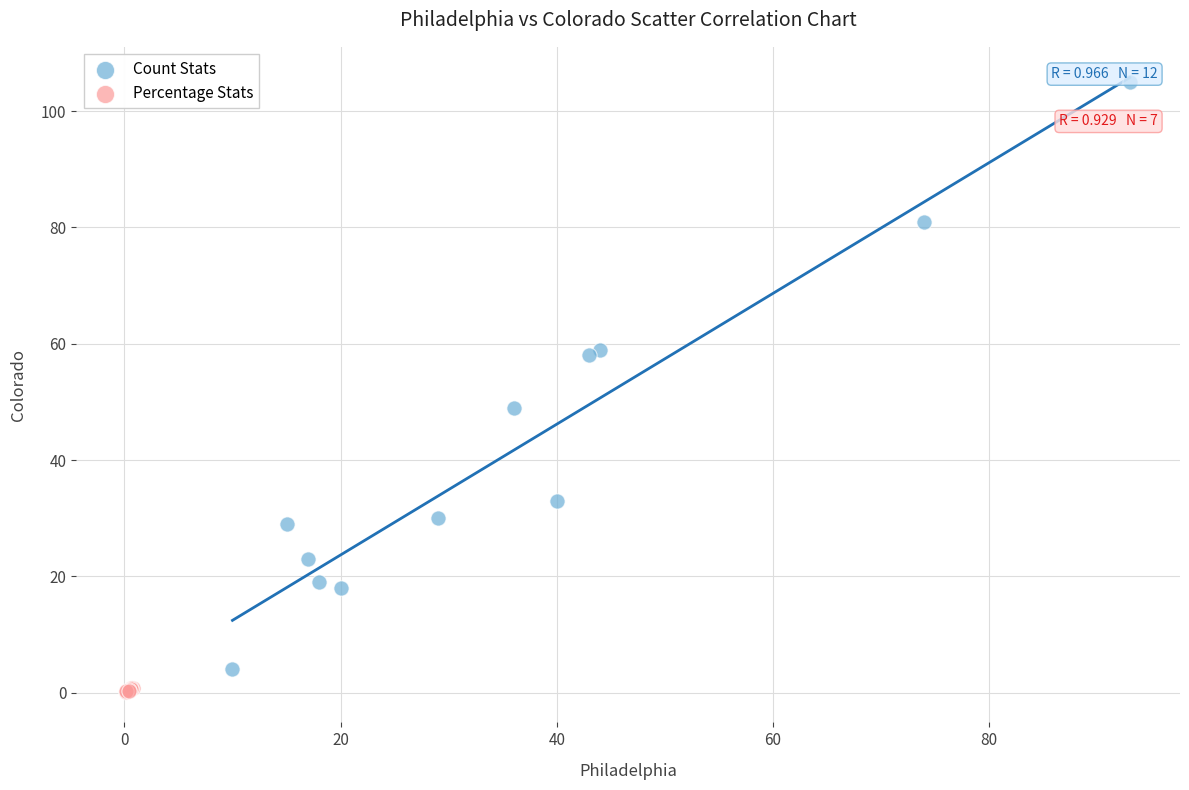

Which series has the largest Y range (max minus min)?

Count Stats